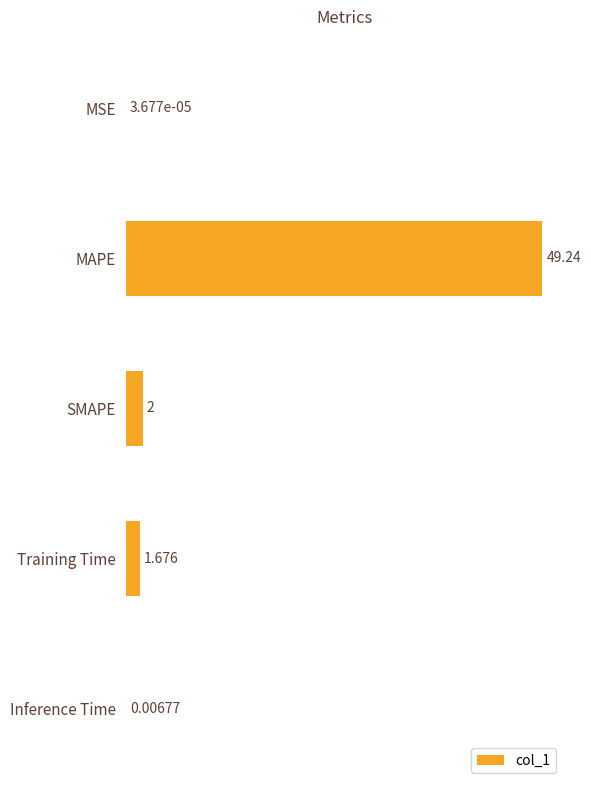

Which label corresponds to the largest value in the chart?

MAPE